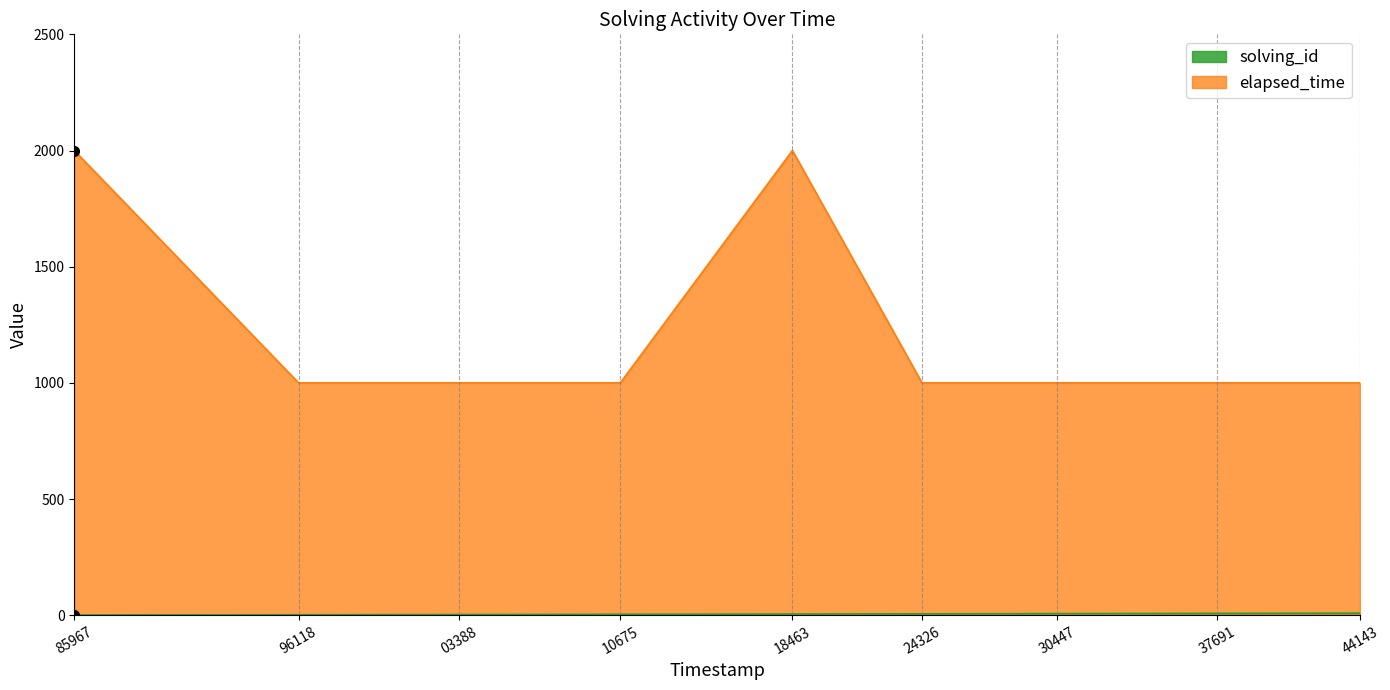

Which series has the largest range (max minus min)?

elapsed_time